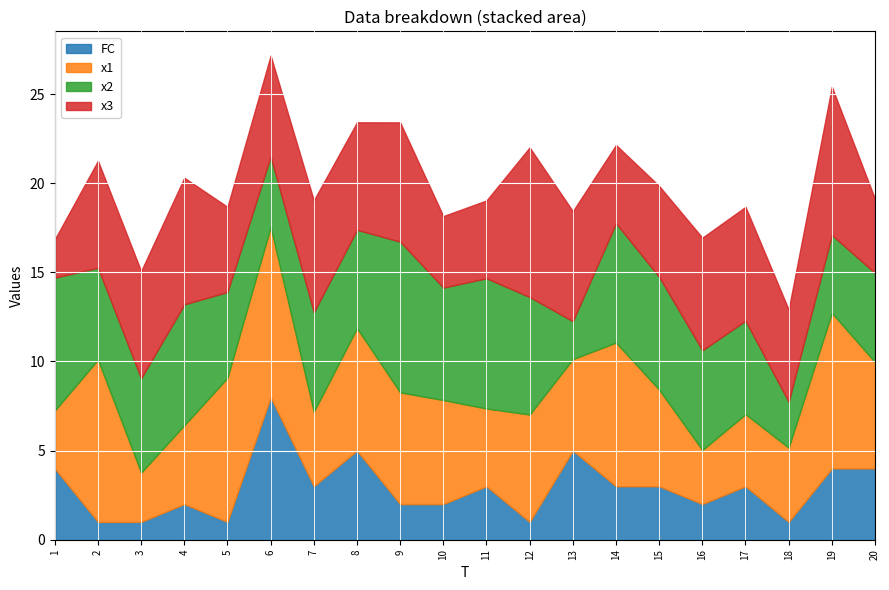

What is the value of the FC point at the 9th from the left?

2.0